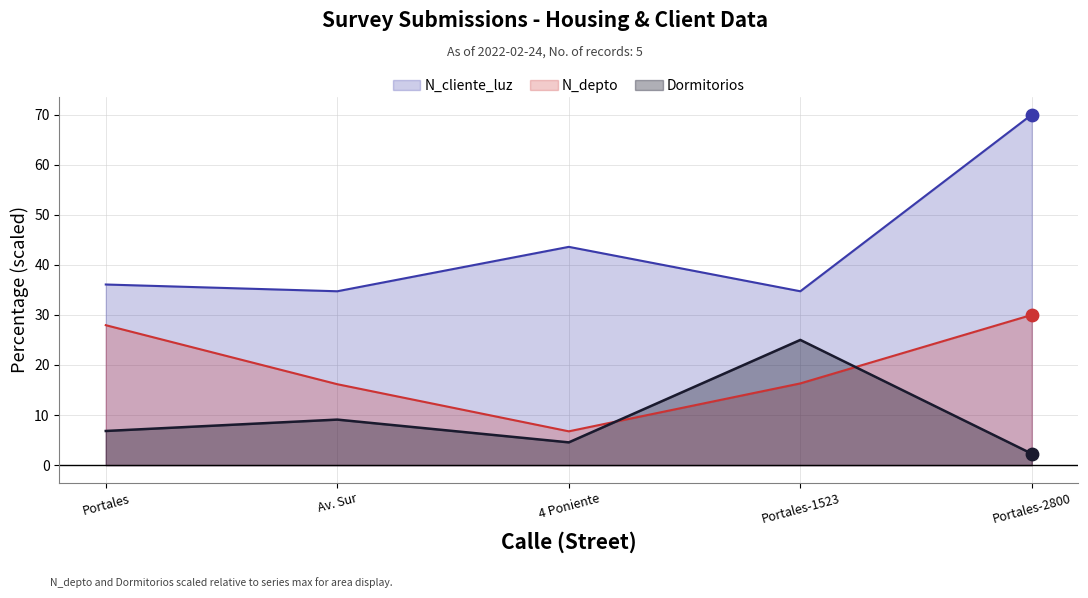

Which series reaches the maximum Y coordinate?

N_cliente_luz